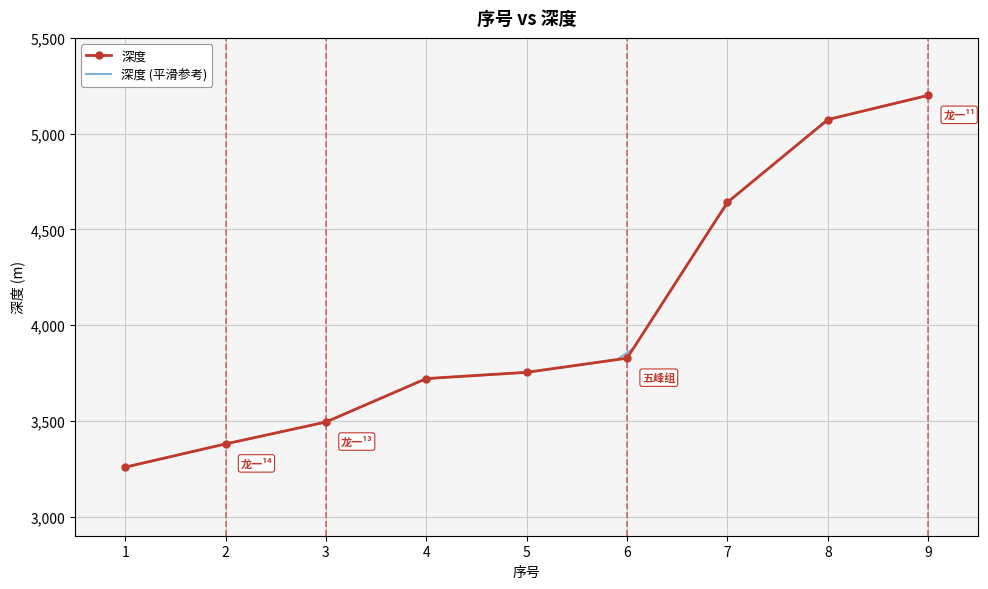

List the labels in order of value, smallest first.

1, 2, 3, 4, 5, 6, 7, 8, 9